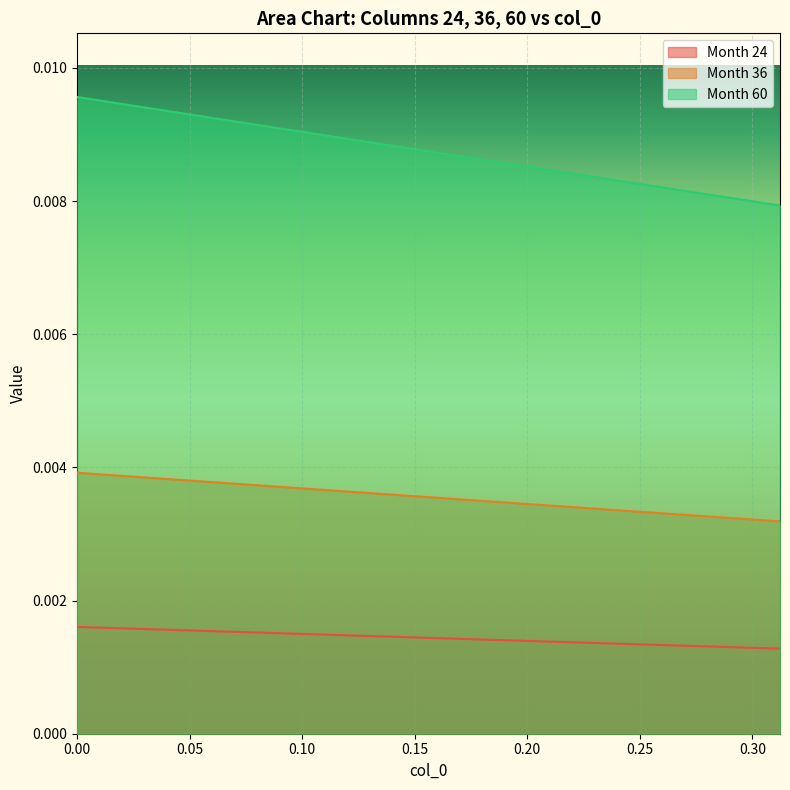

Which series has the largest total across all categories?

Month 60